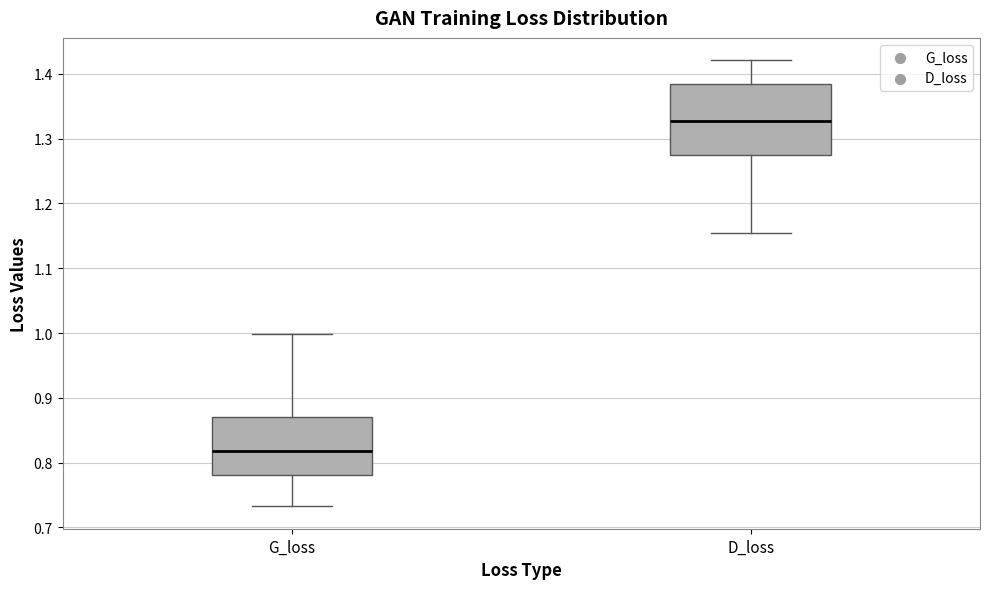

Reading left to right, read every box against the y-axis: the position of its median line, the range the box covers, and the ends of its whiskers. The values are not printed on the chart, so give them approximately, as read against the axis.

G_loss: median 0.82, box 0.78 to 0.87, whiskers 0.73 to 1.00
D_loss: median 1.33, box 1.28 to 1.38, whiskers 1.15 to 1.42